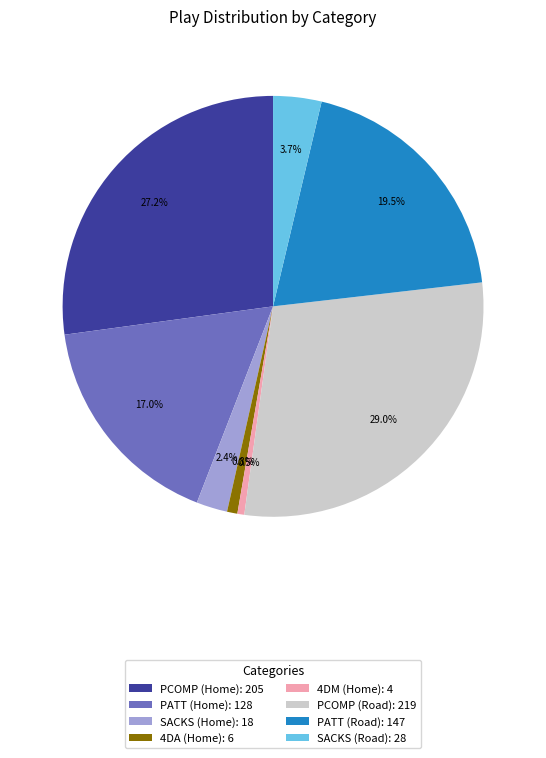

What is the total percentage of PCOMP (Road): 219 and PATT (Home): 128?

46.0%